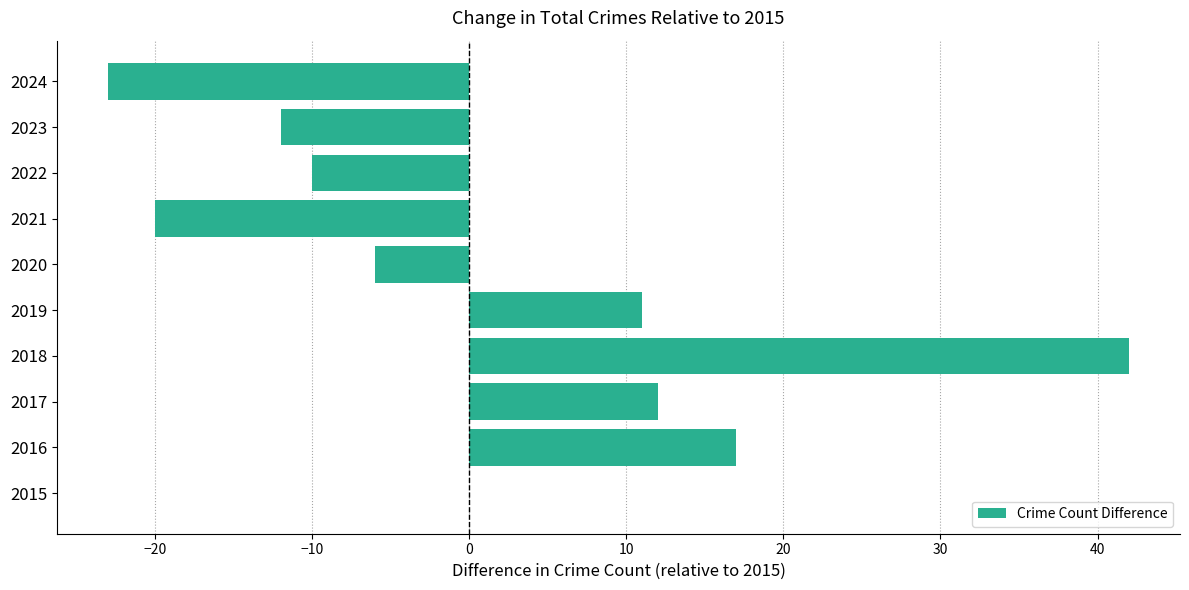

Between 2015 and 2019, which is larger?

2019